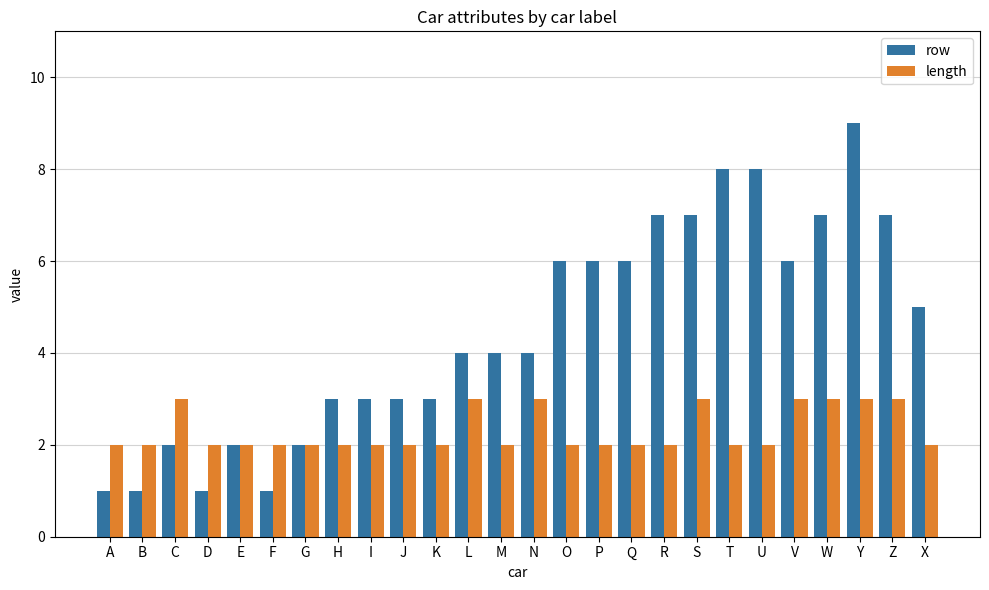

How many bars are there in total?

52